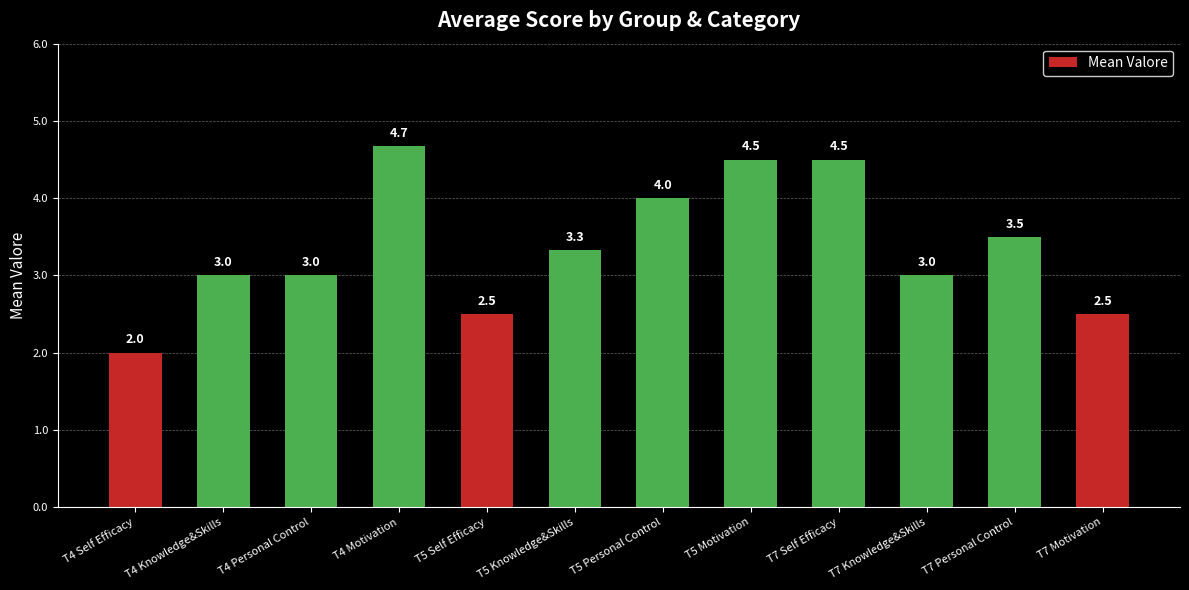

What is the sum of the values at T5 Personal Control and T4 Self Efficacy?

6.0